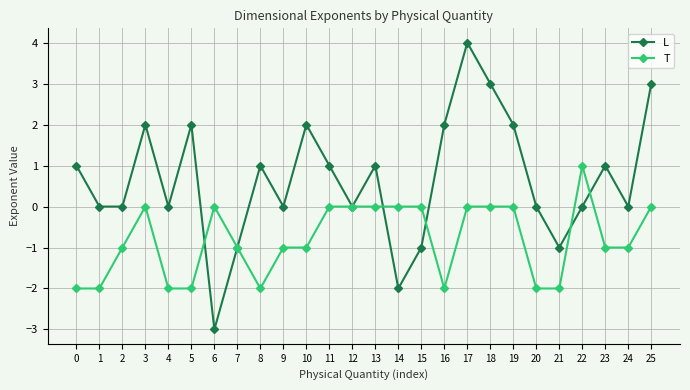

Reading left to right, list all the values displayed in this chart.

L: 0=1	1=0	2=0	3=2	4=0	5=2	6=-3	7=-1	8=1	9=0	10=2	11=1	12=0	13=1	14=-2	15=-1	16=2	17=4	18=3	19=2	20=0	21=-1	22=0	23=1	24=0	25=3
T: 0=-2	1=-2	2=-1	3=0	4=-2	5=-2	6=0	7=-1	8=-2	9=-1	10=-1	11=0	12=0	13=0	14=0	15=0	16=-2	17=0	18=0	19=0	20=-2	21=-2	22=1	23=-1	24=-1	25=0